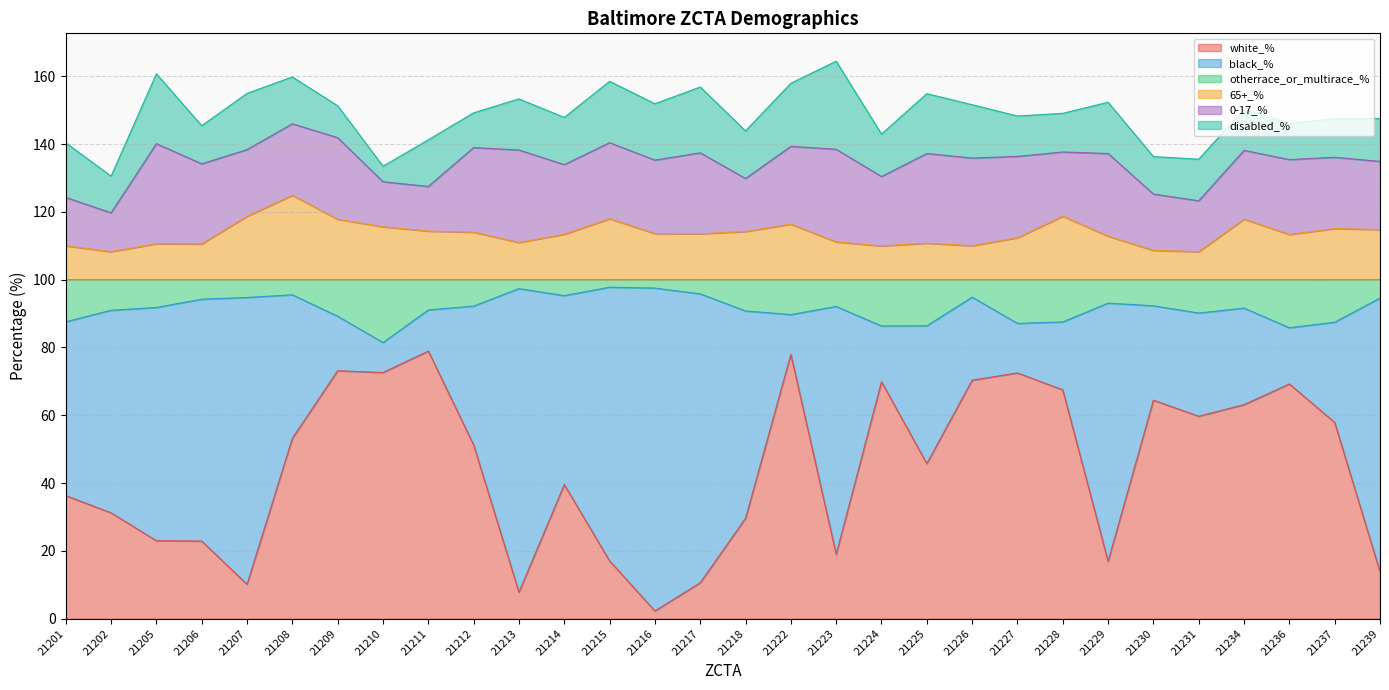

The value of white_% at 21234 is 63.1. True or false?

True